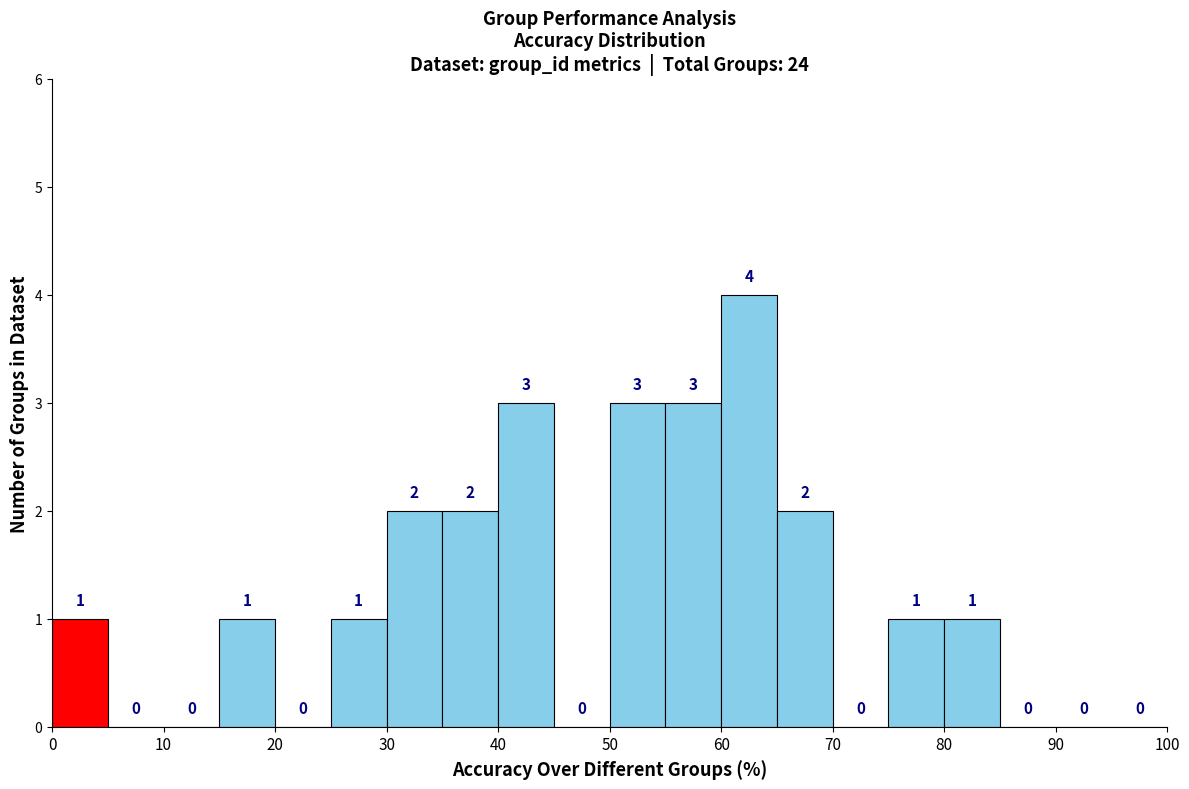

What is the height of the bar covering 60 to 65 on the x-axis?

4